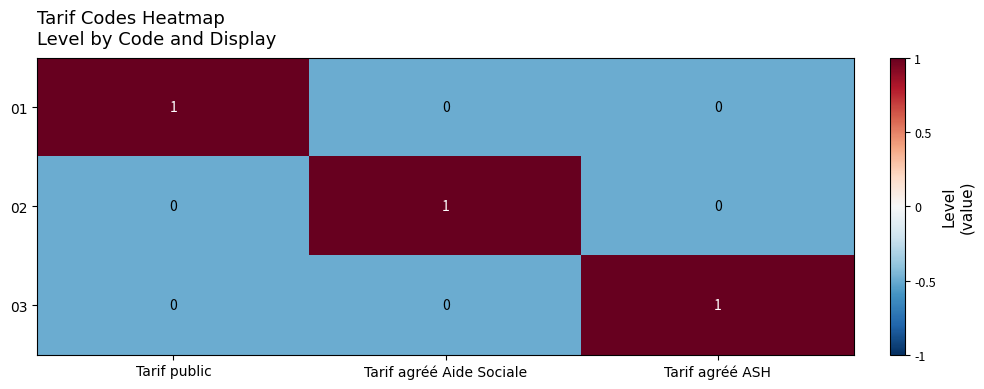

Reading left to right, what are all the values shown in this chart?

01: 1	0	0
02: 0	1	0
03: 0	0	1